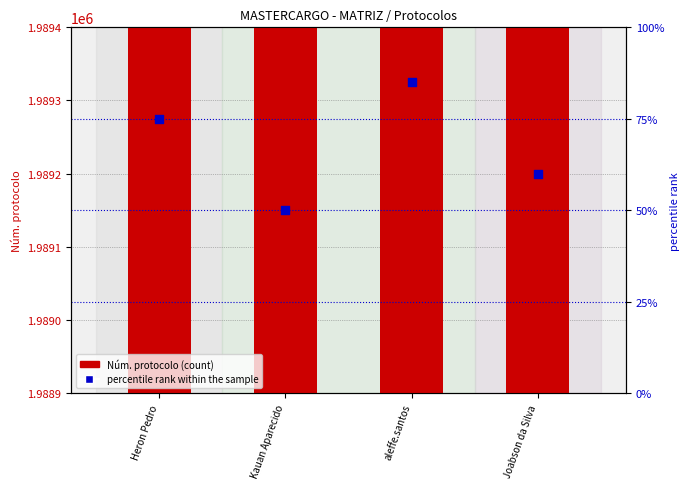

Which series reaches the maximum Y coordinate?

Núm. protocolo